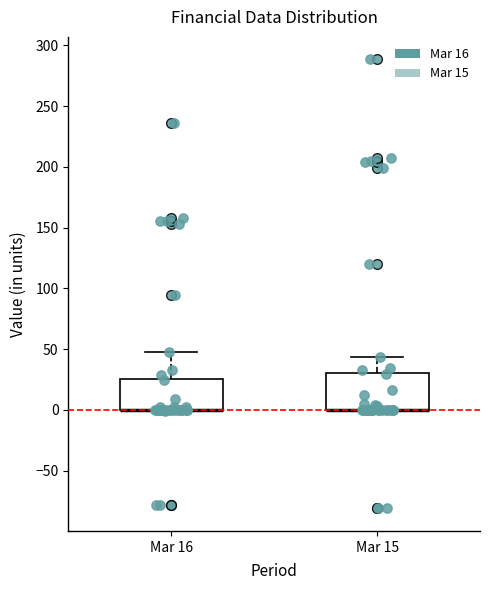

Reading left to right, read every box against the y-axis: the position of its median line, the range the box covers, and the ends of its whiskers. The values are not printed on the chart, so give them approximately, as read against the axis.

Mar 16: median 0 (drawn on the box's lower edge), box 0 to 25, whiskers 0 to 50
Mar 15: median 0 (drawn on the box's lower edge), box 0 to 30, whiskers 0 to 45